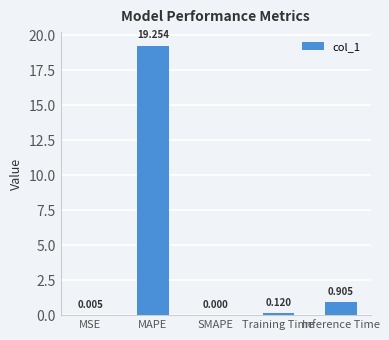

At which category does the chart reach its peak across all series?

MAPE